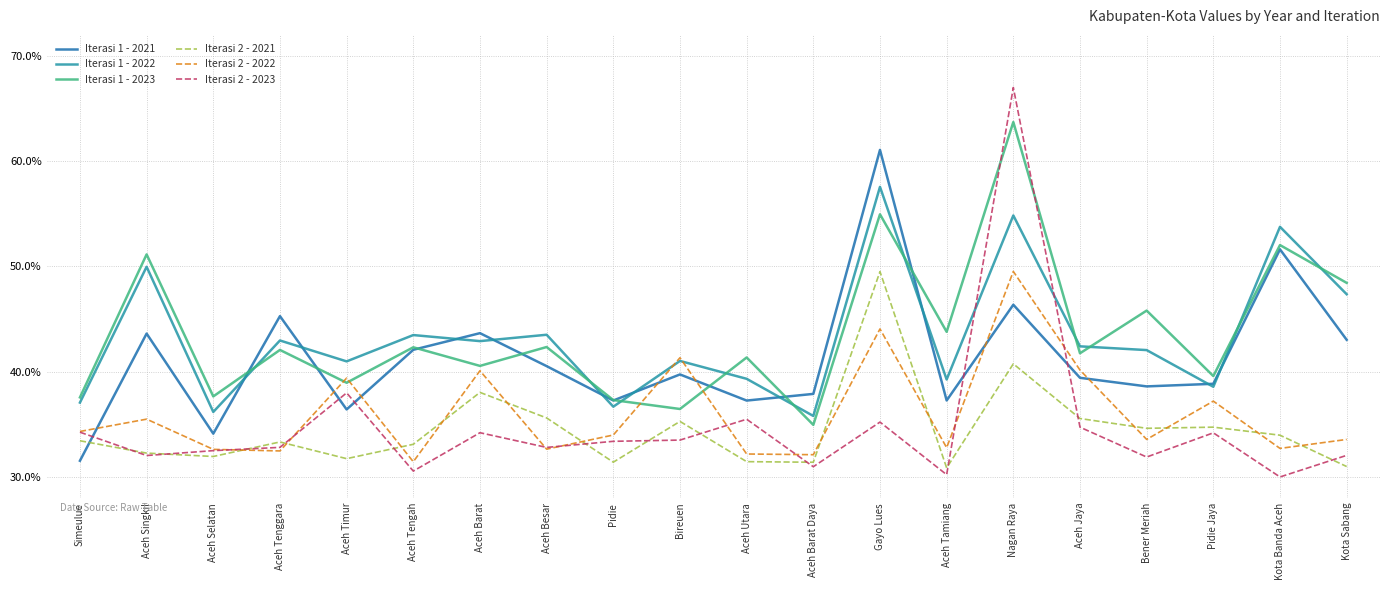

How many times do Iterasi 1 - 2021 and Iterasi 2 - 2022 cross each other?

7